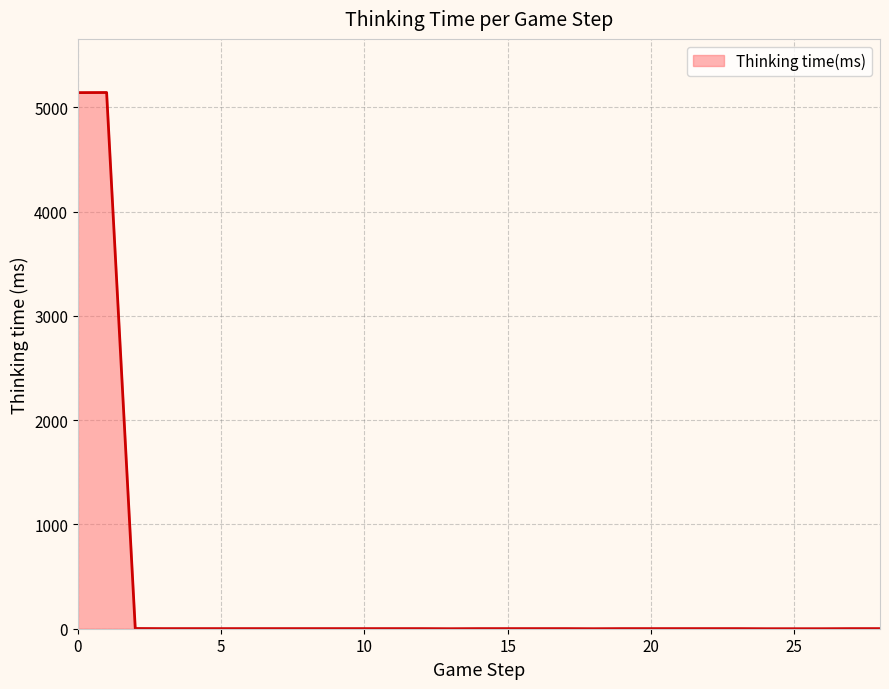

How many lines are shown in the chart?

1